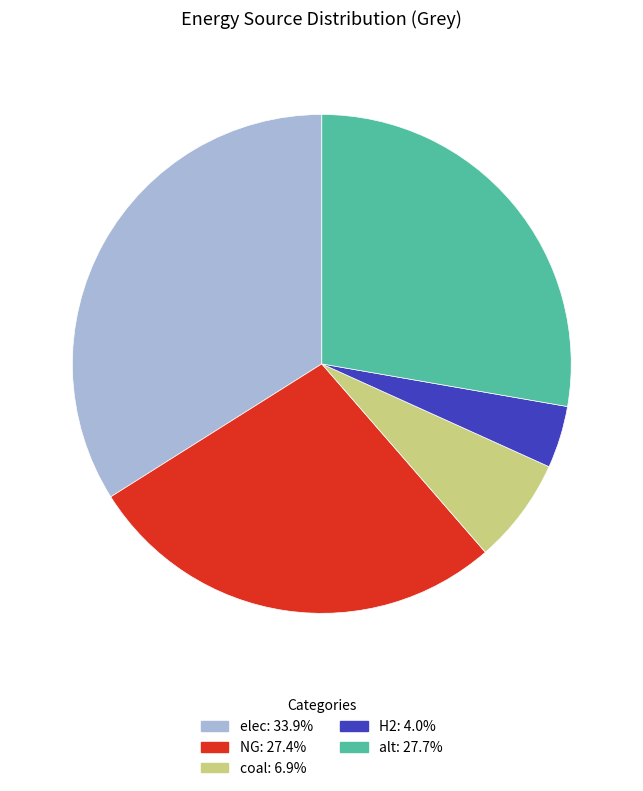

Does any single category account for the majority?

No